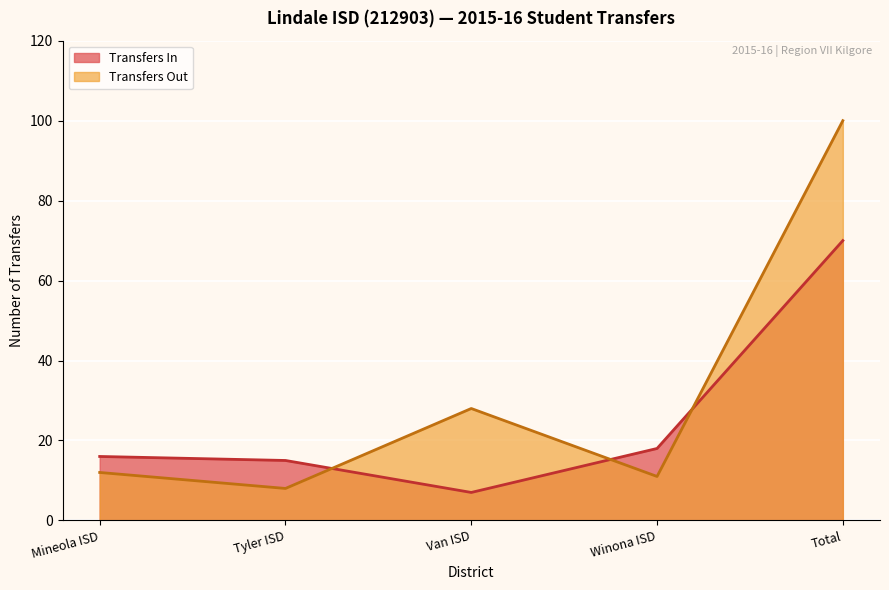

At which category does the chart reach its minimum across all series?

Van ISD